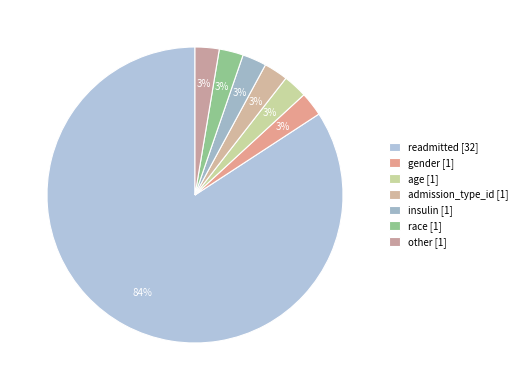

To the nearest percent, what is the difference between the largest and smallest slice percentages?

82%